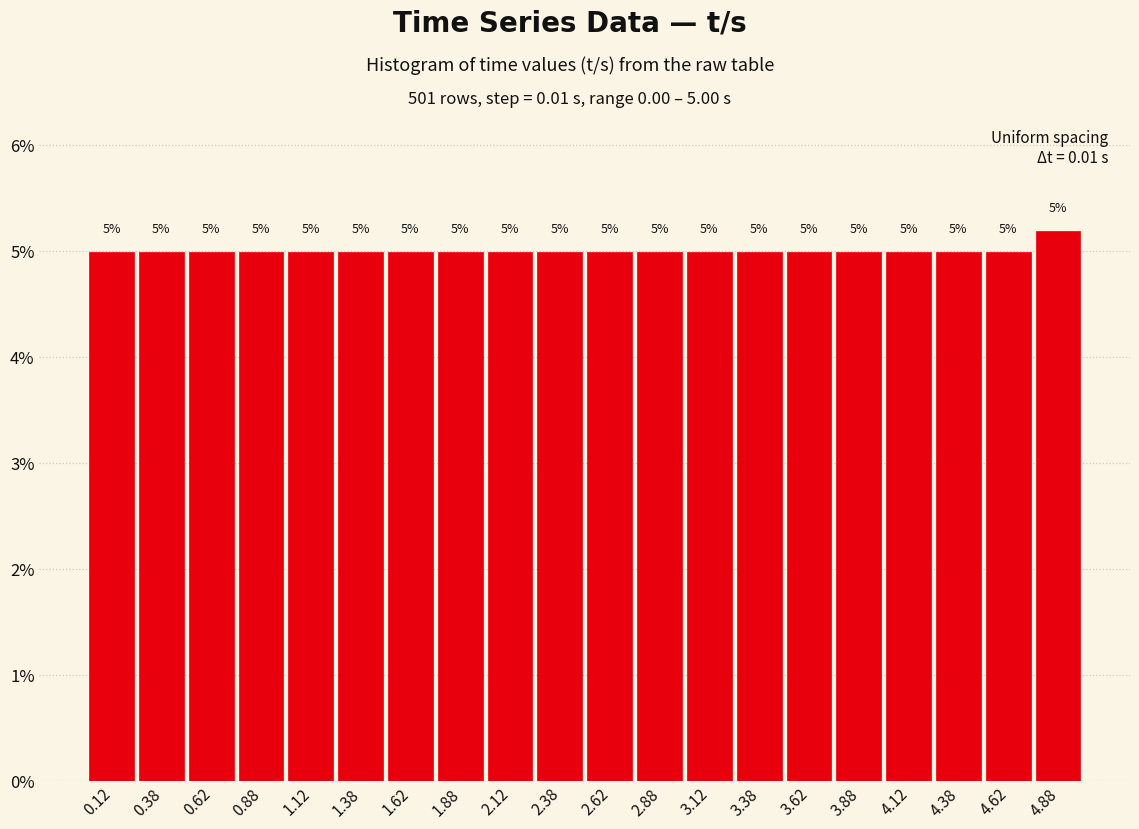

Over which range of the x-axis is the bar tallest?

4.75 to 5.00